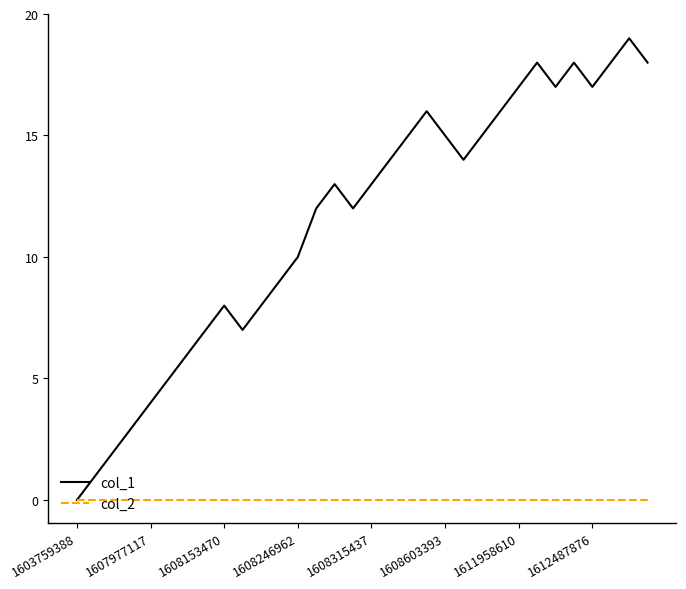

Which series has the largest total across all categories?

col_1